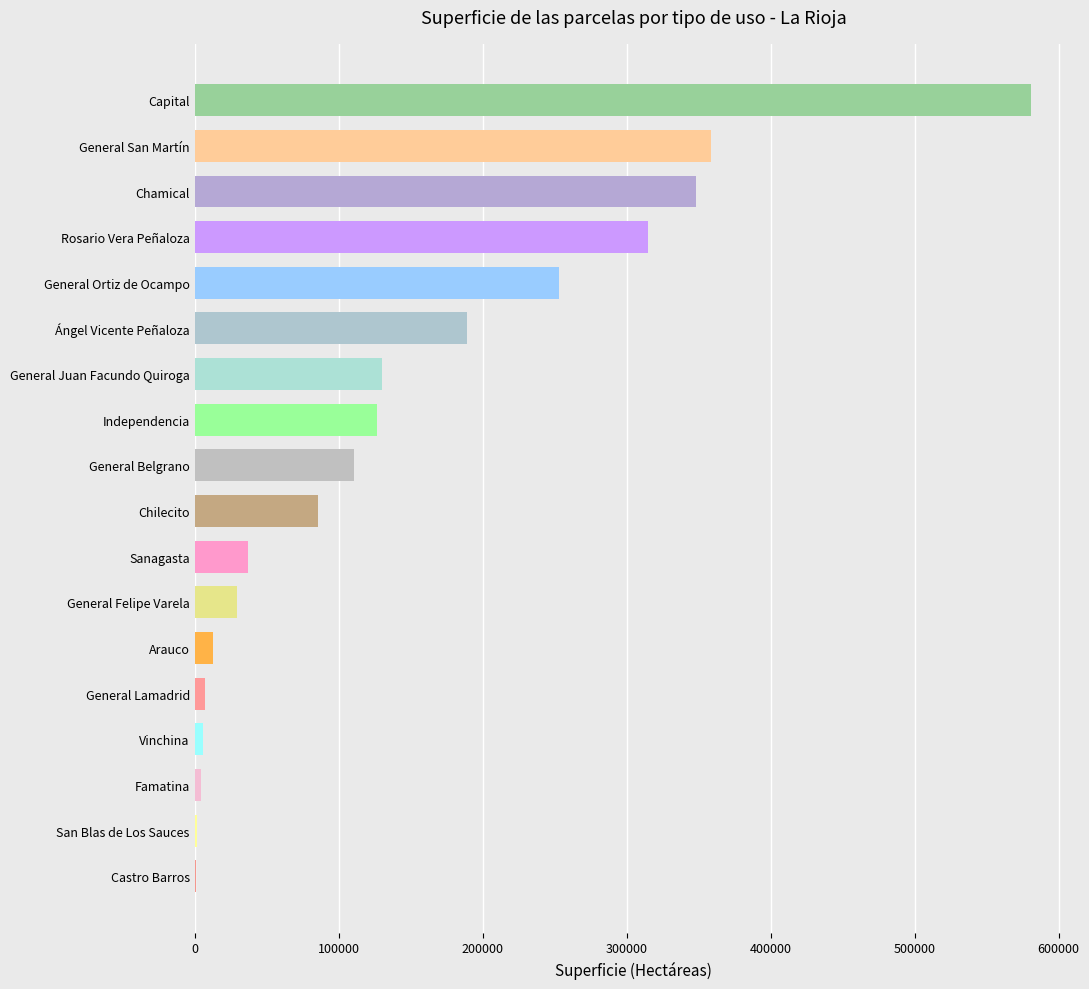

What is the sum of all values?

2596975.7